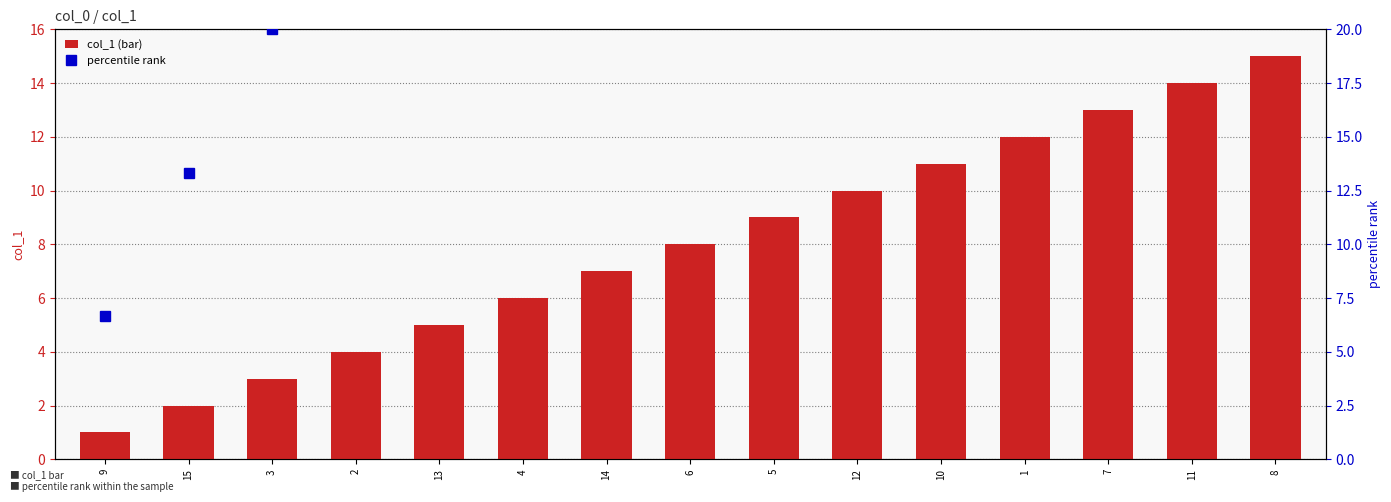

The value of percentile rank at 12 is 35.2. True or false?

False